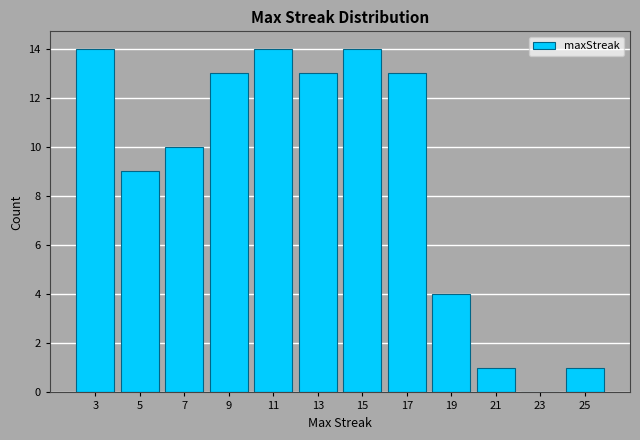

How tall is the bar that spans 18 to 20 on the x-axis? The values are not printed on the chart, so give them approximately, as read against the axis.

4